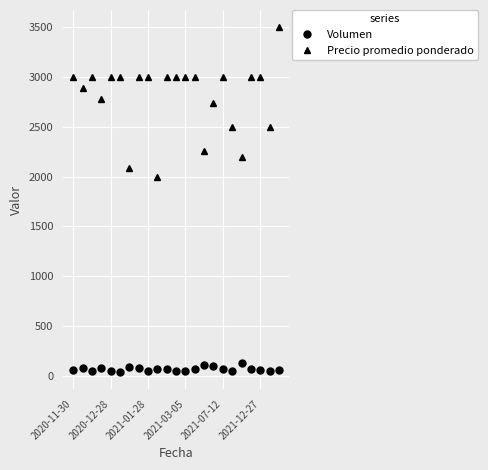

How many categories are shown in the chart?

23